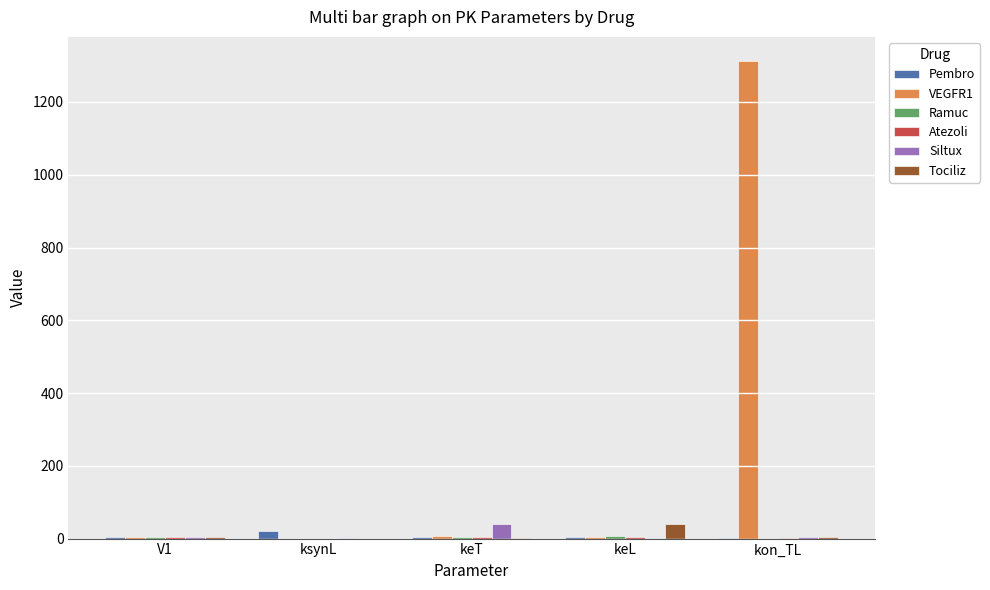

Which series has the largest range (max minus min)?

VEGFR1